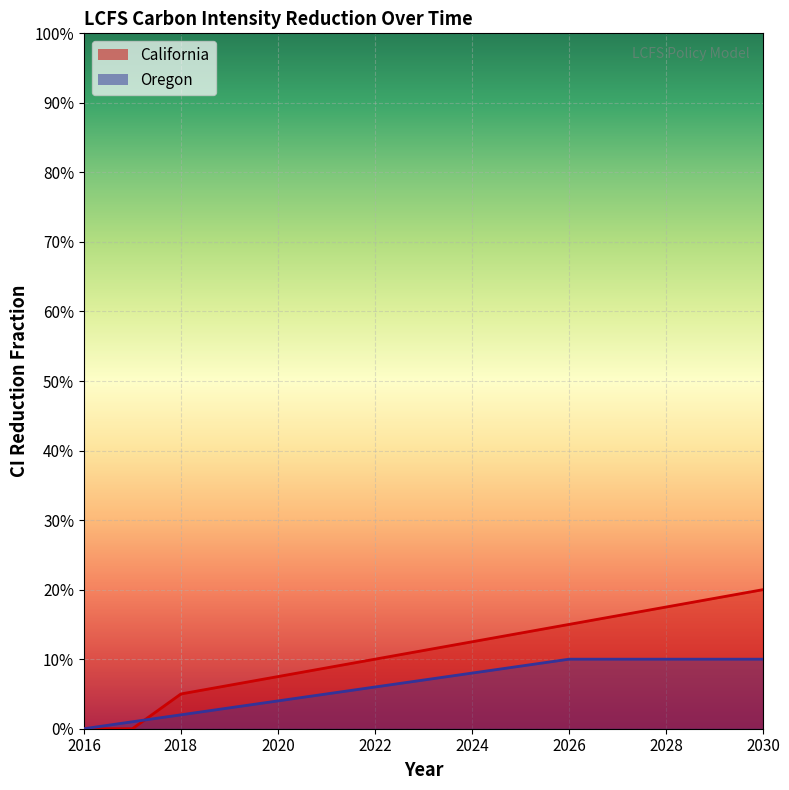

Reading left to right, what are all the values shown in this chart?

California: 2016=0.0	2017=0.0	2018=0.1	2019=0.1	2020=0.1	2021=0.1	2022=0.1	2023=0.1	2024=0.1	2025=0.1	2026=0.1	2027=0.2	2028=0.2	2029=0.2	2030=0.2
Oregon: 2016=0.0	2017=0.0	2018=0.0	2019=0.0	2020=0.0	2021=0.1	2022=0.1	2023=0.1	2024=0.1	2025=0.1	2026=0.1	2027=0.1	2028=0.1	2029=0.1	2030=0.1